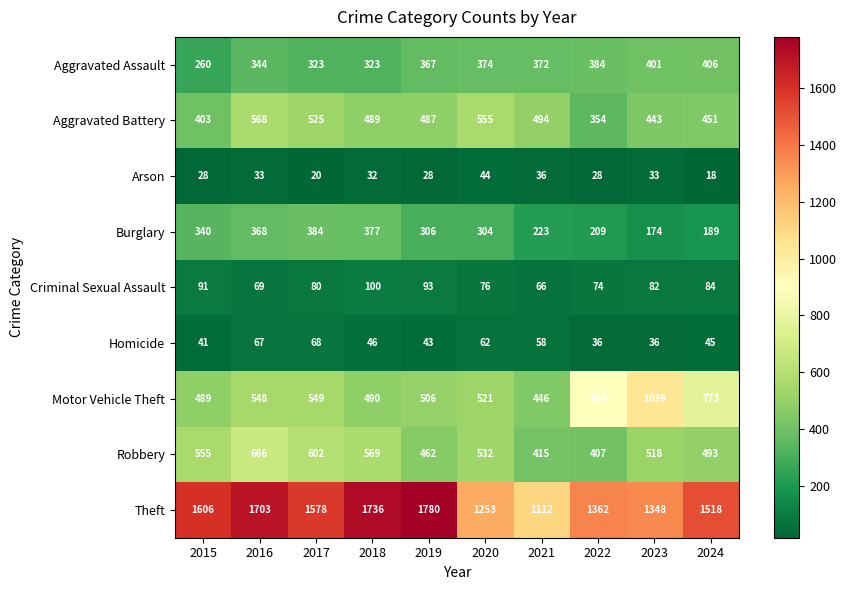

Count the number of data series in this chart.

9